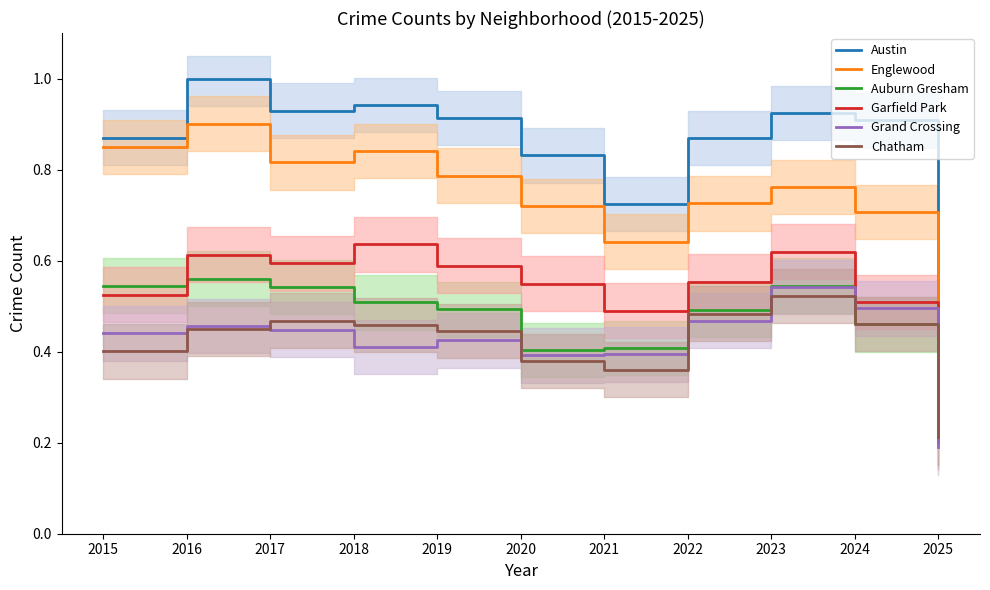

Between 2024 and 2025, which series saw the biggest shift?

Austin